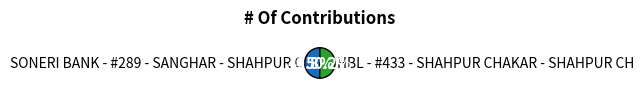

Approximately how many times larger is the value at SONERI BANK - #289 - SANGHAR - SHAHPUR C compared to HBL - #433 - SHAHPUR CHAKAR - SHAHPUR CH?

1.0